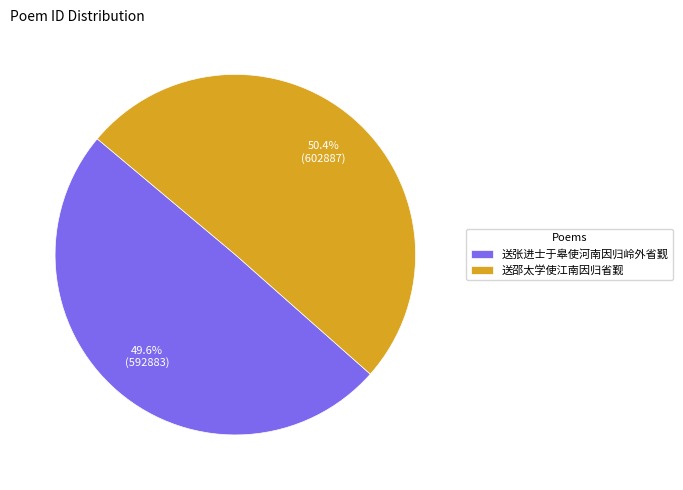

Is the sum of 送邵太学使江南因归省觐 and 送张进士于皋使河南因归岭外省觐 greater than half?

Yes